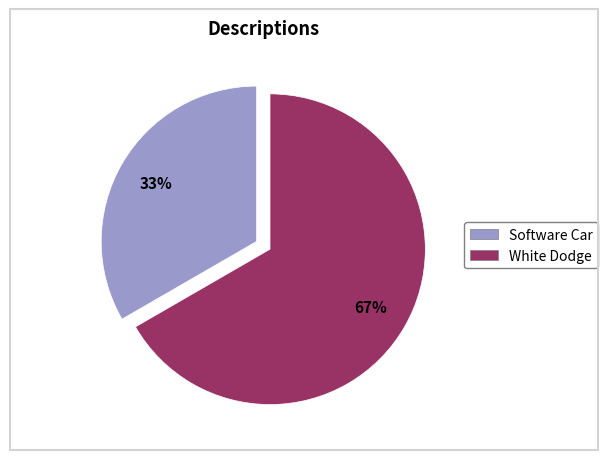

How many slices are in this pie chart?

2